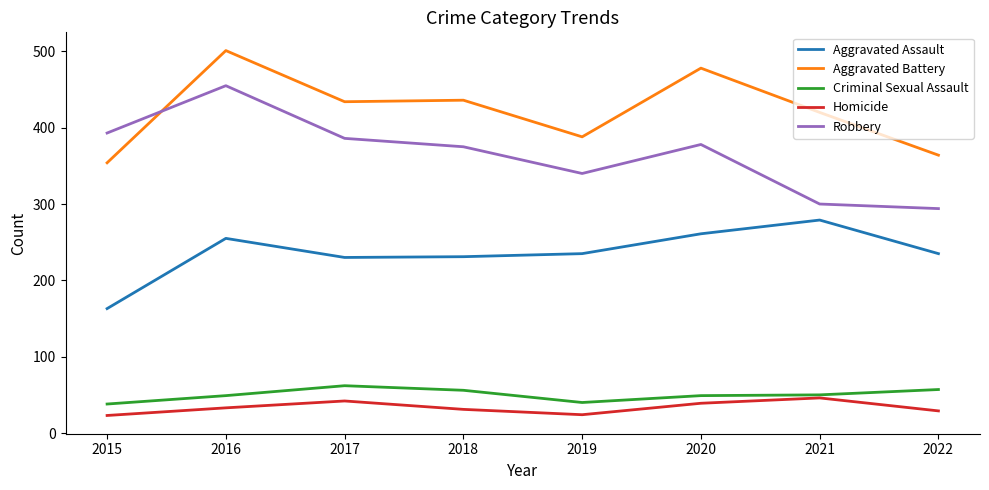

True or false: Robbery and Aggravated Assault intersect in this chart.

False